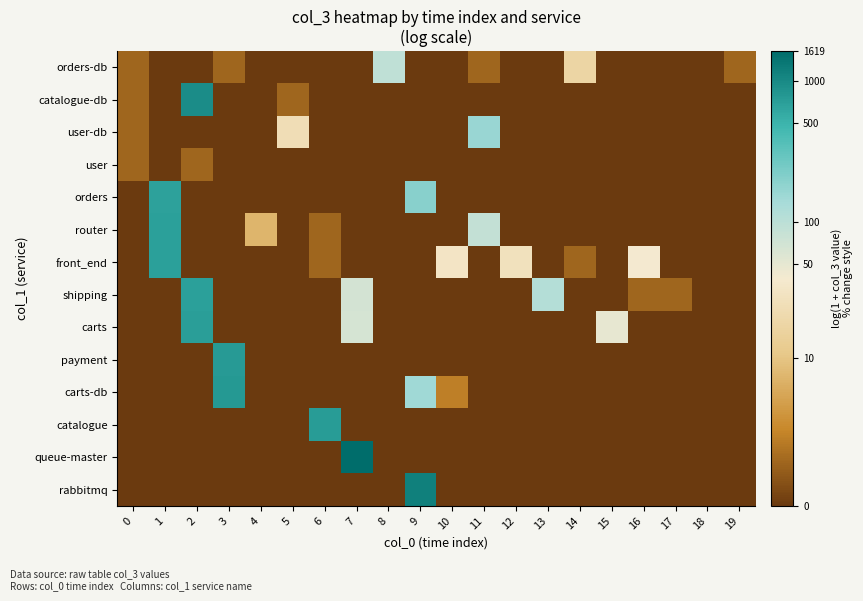

What is the maximum value shown in the chart?

7.4